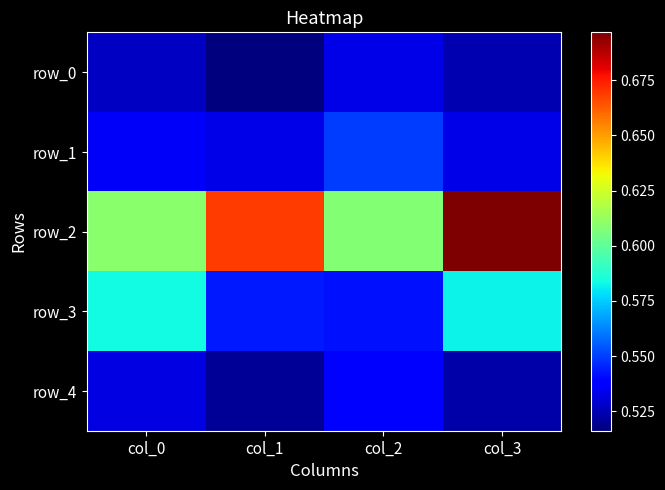

What is the smallest value displayed?

0.5